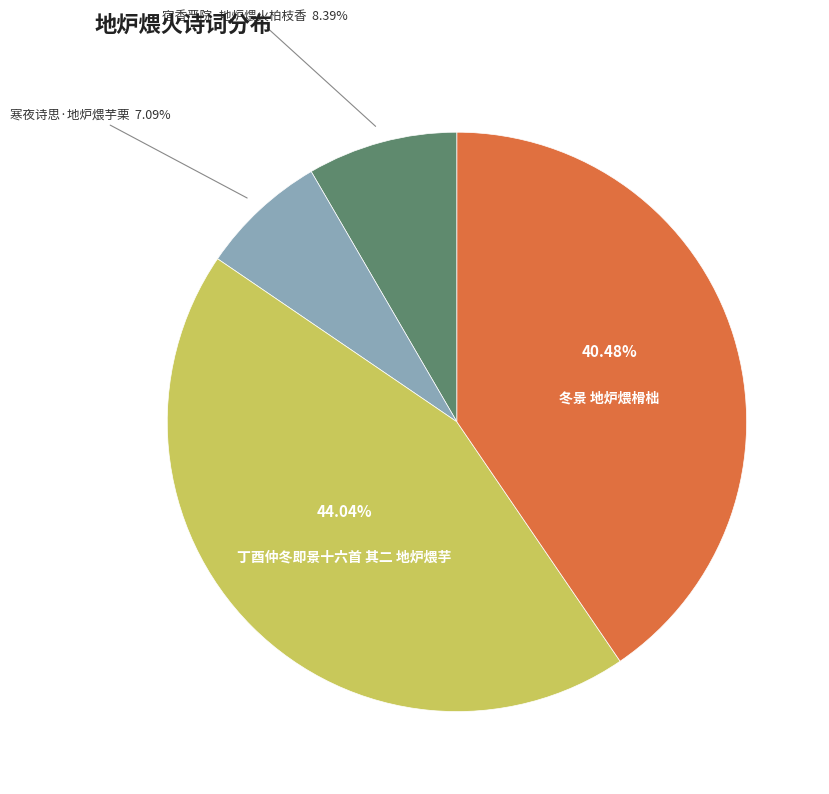

To the nearest percent, what portion does 丁酉仲冬即景十六首 其二 地炉煨芋 represent?

44%